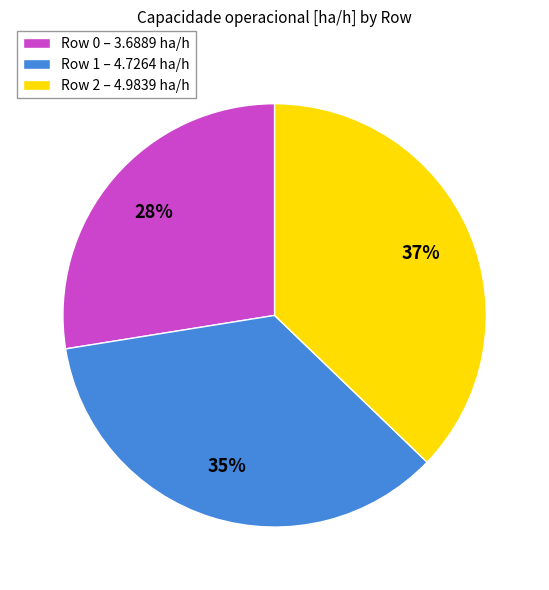

Between Row 1 – 4.7264 ha/h and Row 2 – 4.9839 ha/h, which is larger?

Row 2 – 4.9839 ha/h